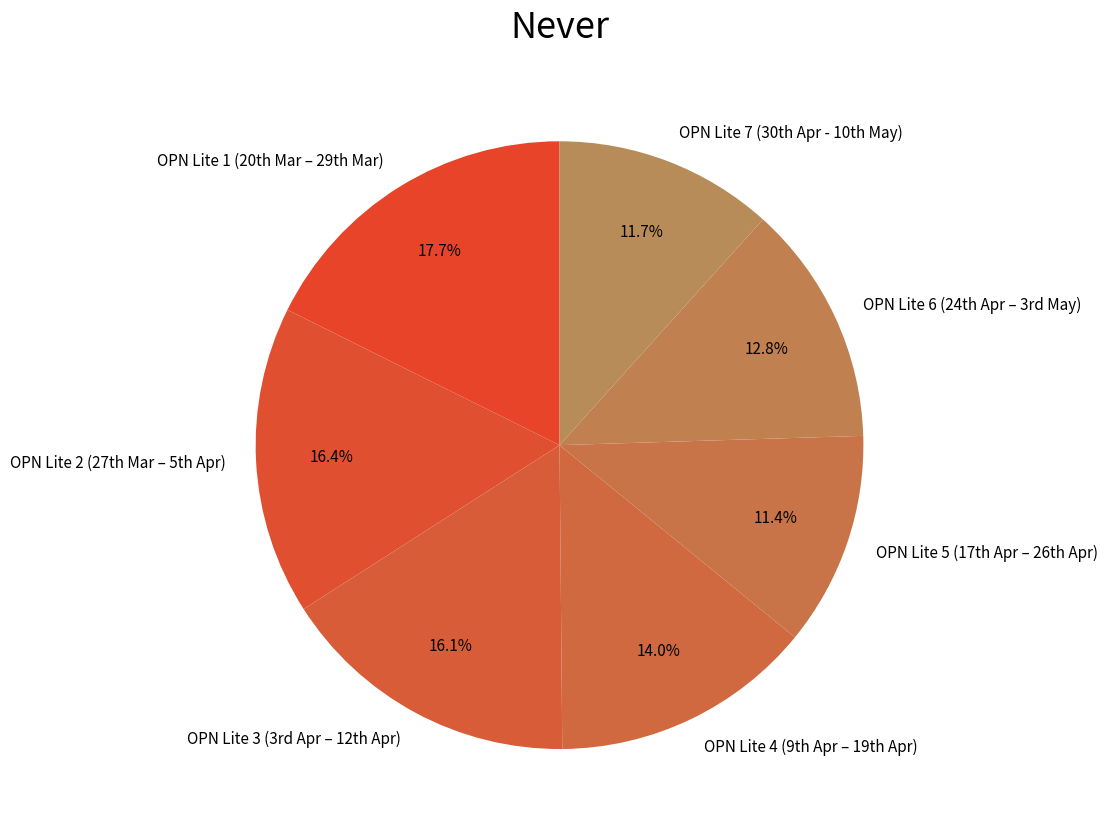

What is the largest slice in the pie chart?

OPN Lite 1 (20th Mar – 29th Mar)